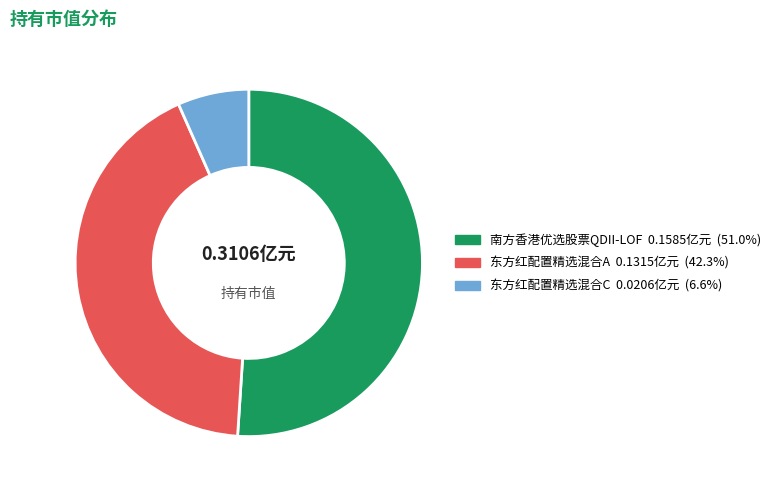

Is there any slice that represents more than half of the pie?

Yes